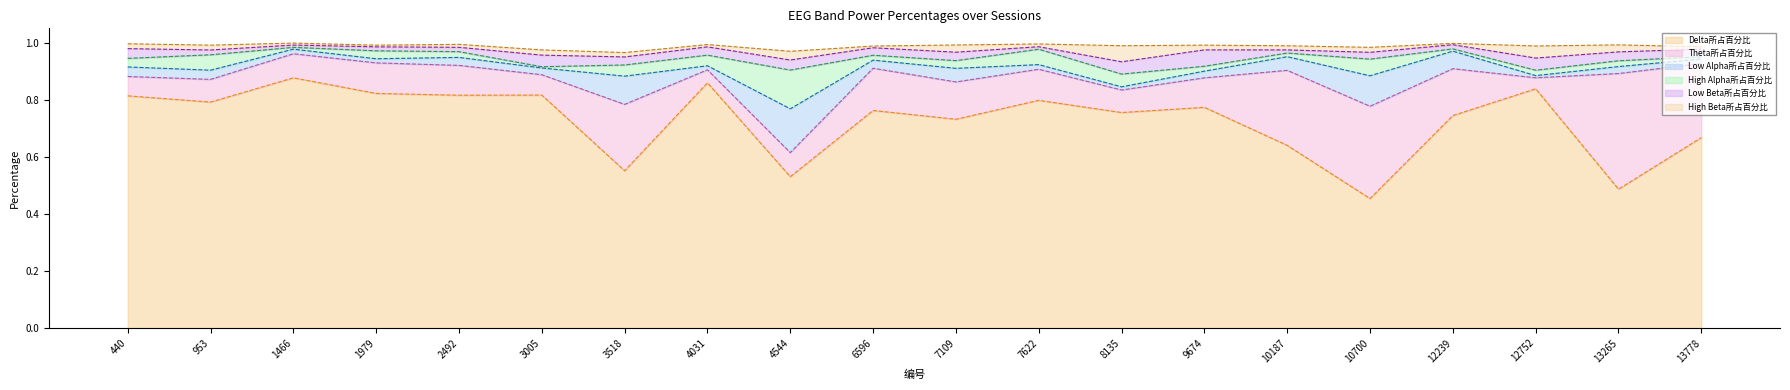

Is it true that High Alpha所占百分比 equals 0.1 at 4544?

True